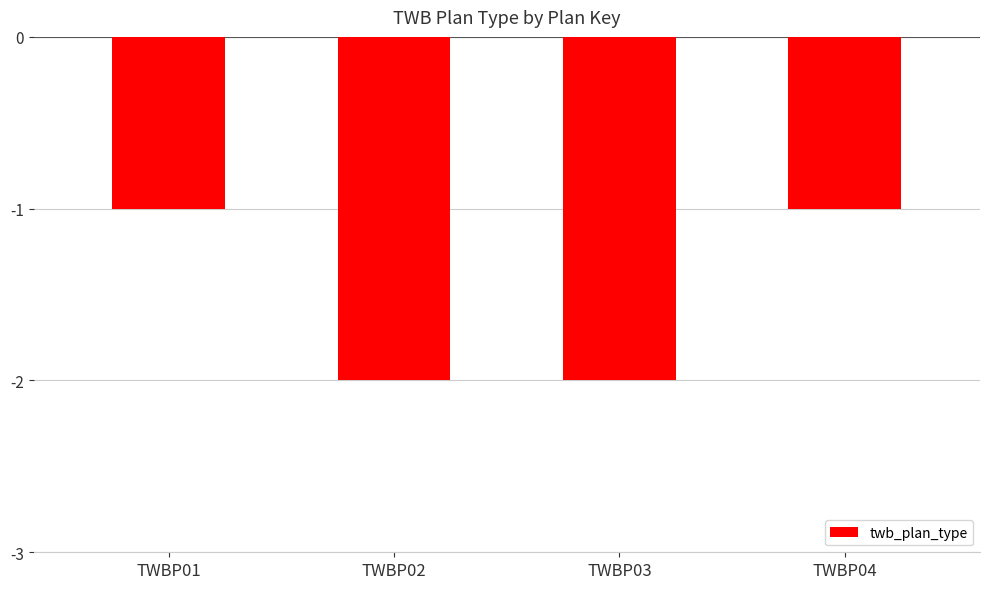

What is the value of the 2nd bar from the left?

-2